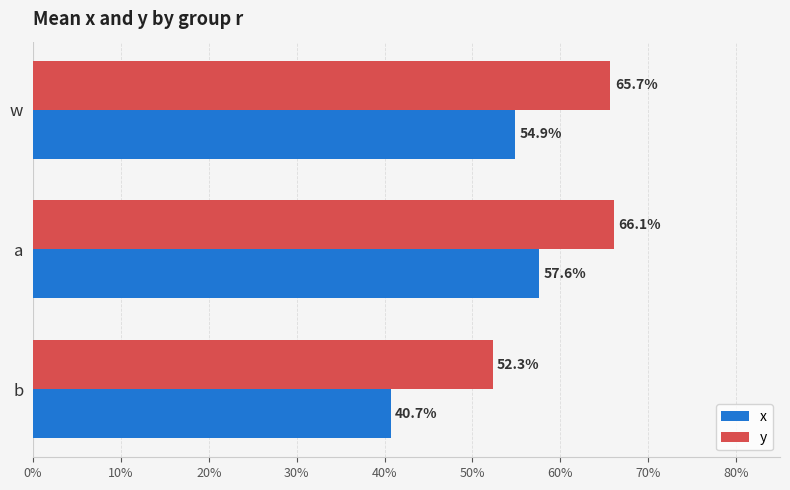

What is the maximum value shown in the chart?

0.7